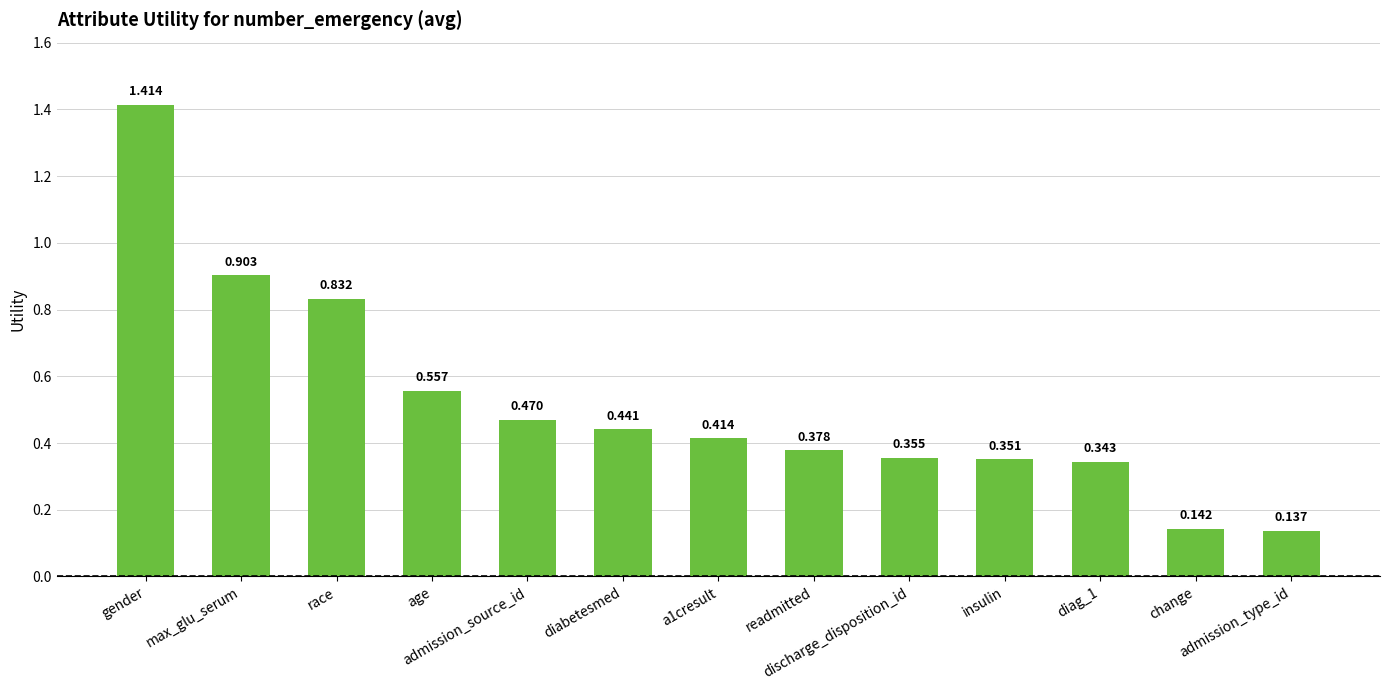

The chart shows a value of 0.9 at max_glu_serum. True or false?

True